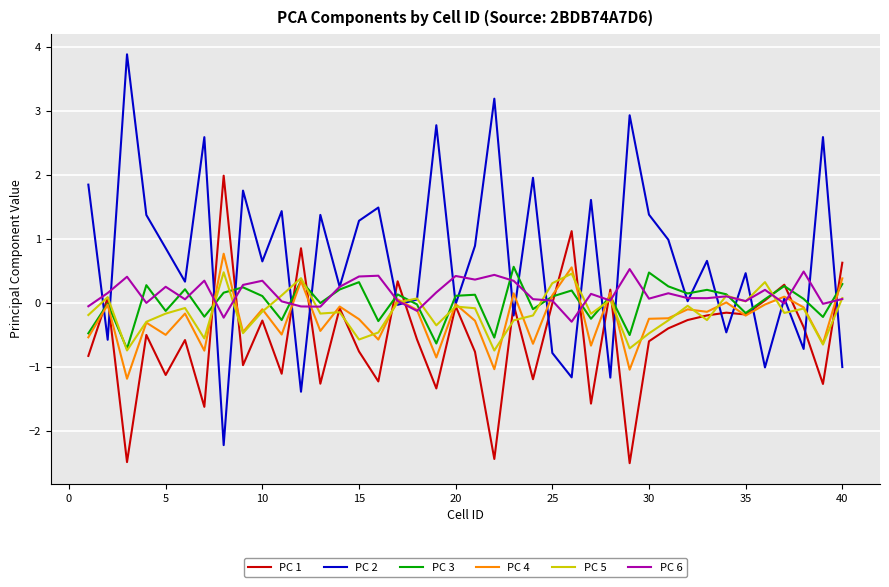

What is the difference between the second highest and minimum values in the PC 4 series?

1.7